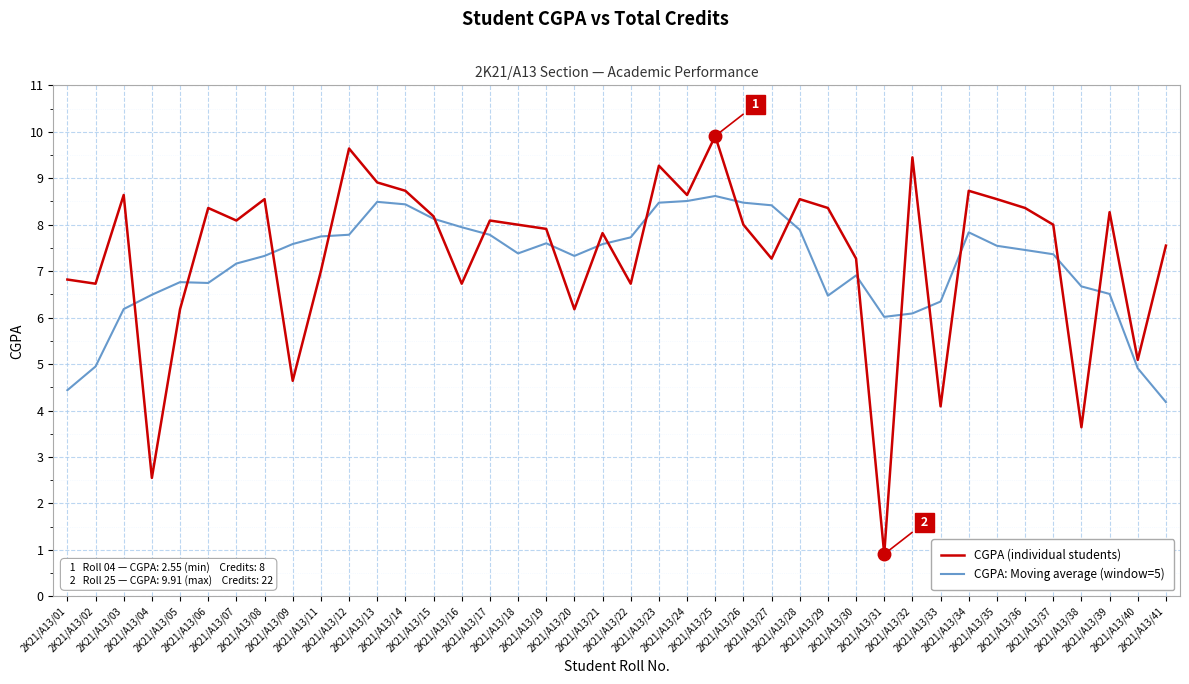

What are all the series names shown in the legend?

CGPA (individual students), CGPA: Moving average (window=5)